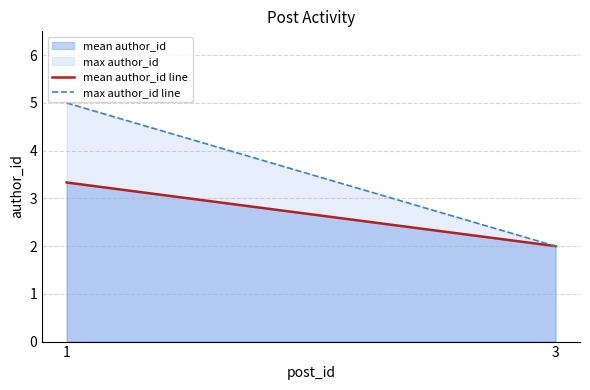

Rank the series by their average value, from lowest to highest.

mean author_id, max author_id